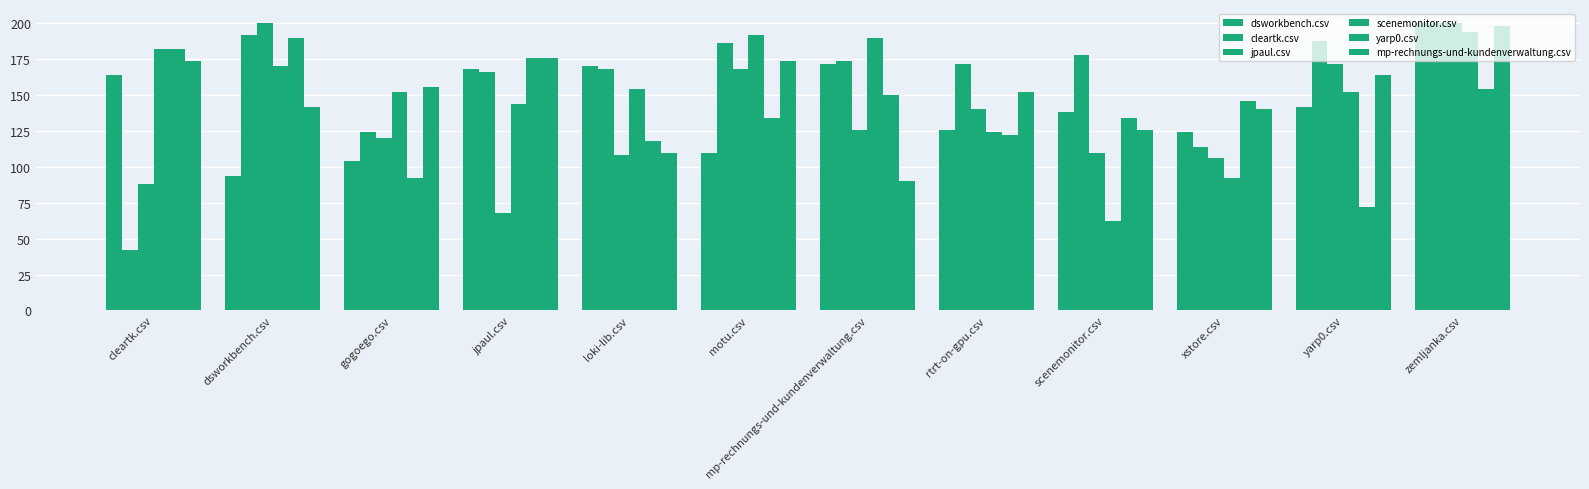

What value does the mp-rechnungs-und-kundenverwaltung.csv series have at cleartk.csv?

174.0